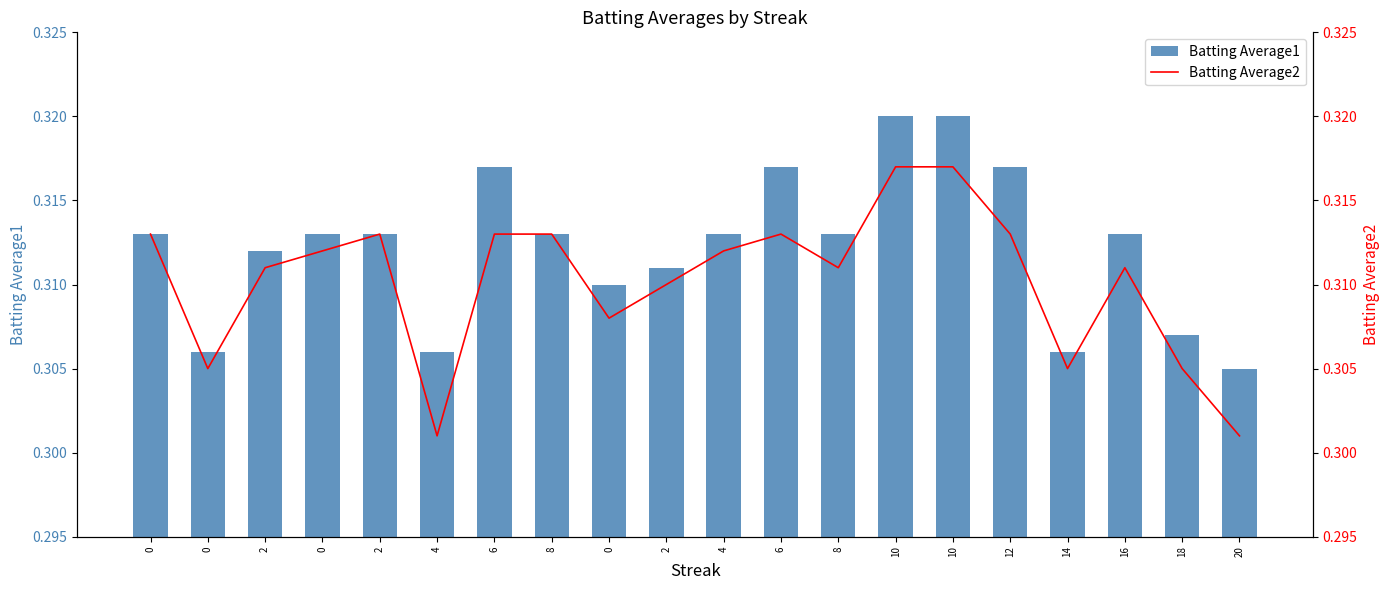

Reading right to left, transcribe all the data shown in this chart.

Batting Average1: 0.3	0.3	0.3	0.3	0.3	0.3	0.3	0.3	0.3	0.3	0.3	0.3	0.3	0.3	0.3	0.3	0.3	0.3	0.3	0.3
Batting Average2: 0.3	0.3	0.3	0.3	0.3	0.3	0.3	0.3	0.3	0.3	0.3	0.3	0.3	0.3	0.3	0.3	0.3	0.3	0.3	0.3